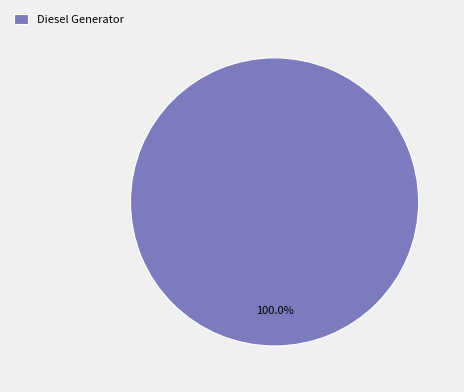

Does any single category account for the majority?

Yes